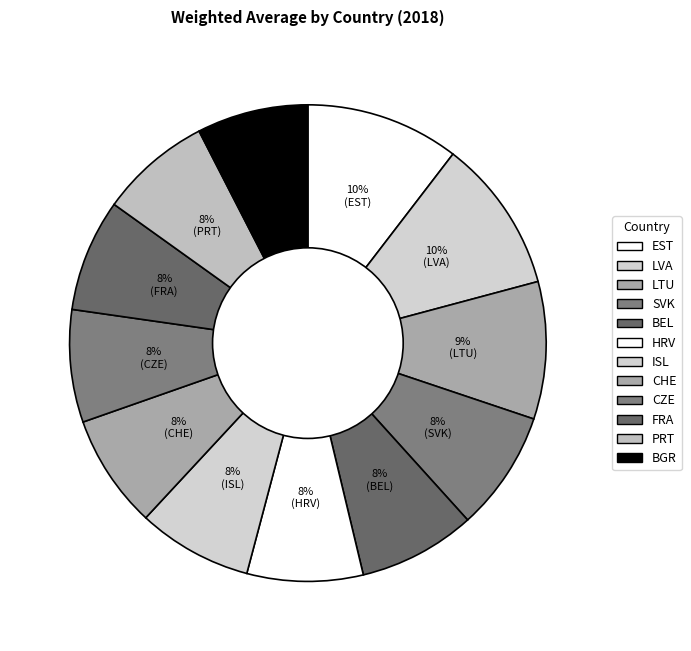

To the nearest percent, what portion does BEL represent?

8%